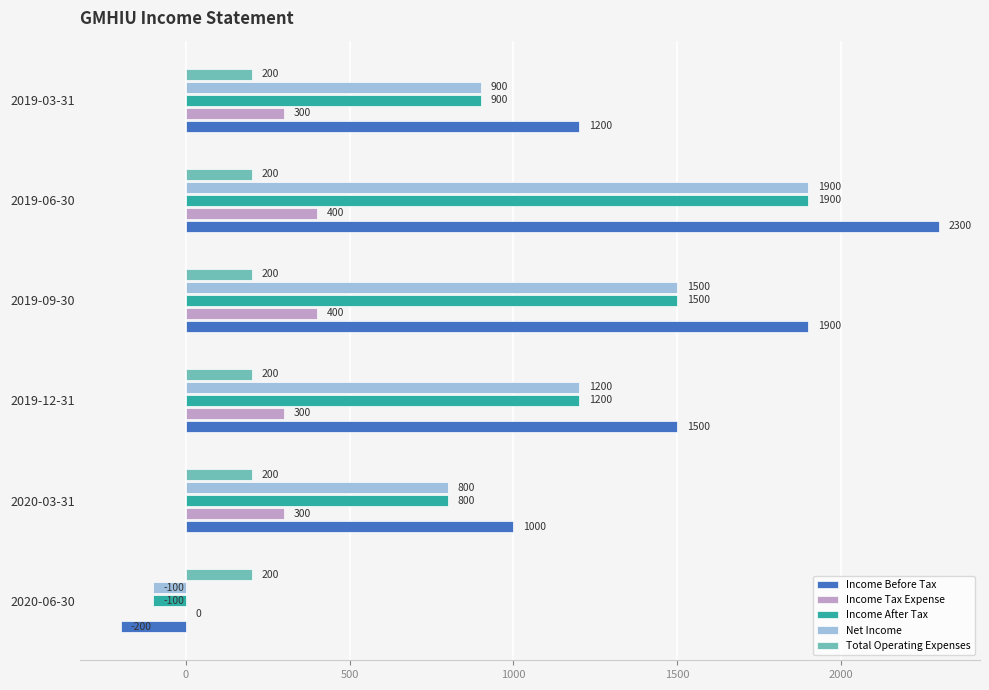

At which category is the sum across all series the highest?

2019-06-30